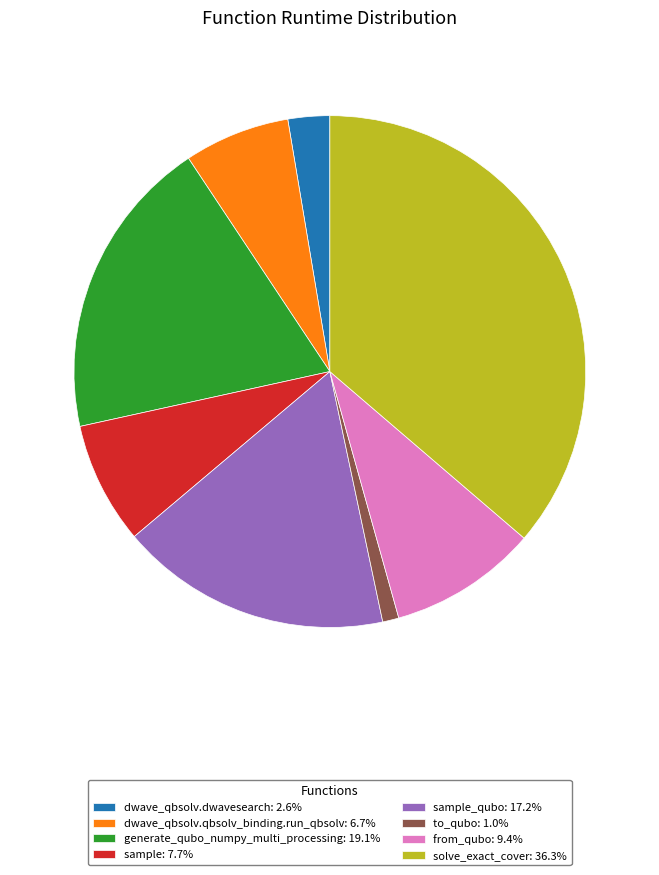

Approximately how many times larger is the value at dwave_qbsolv.dwavesearch: 2.6% compared to from_qubo: 9.4%?

0.3